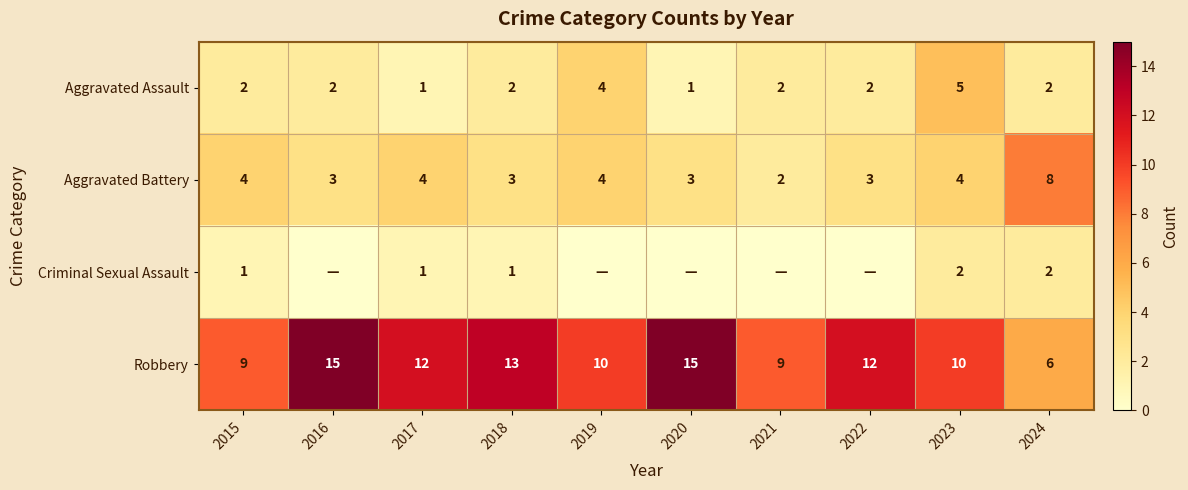

How many Aggravated Assault values are between 2 and 3?

6